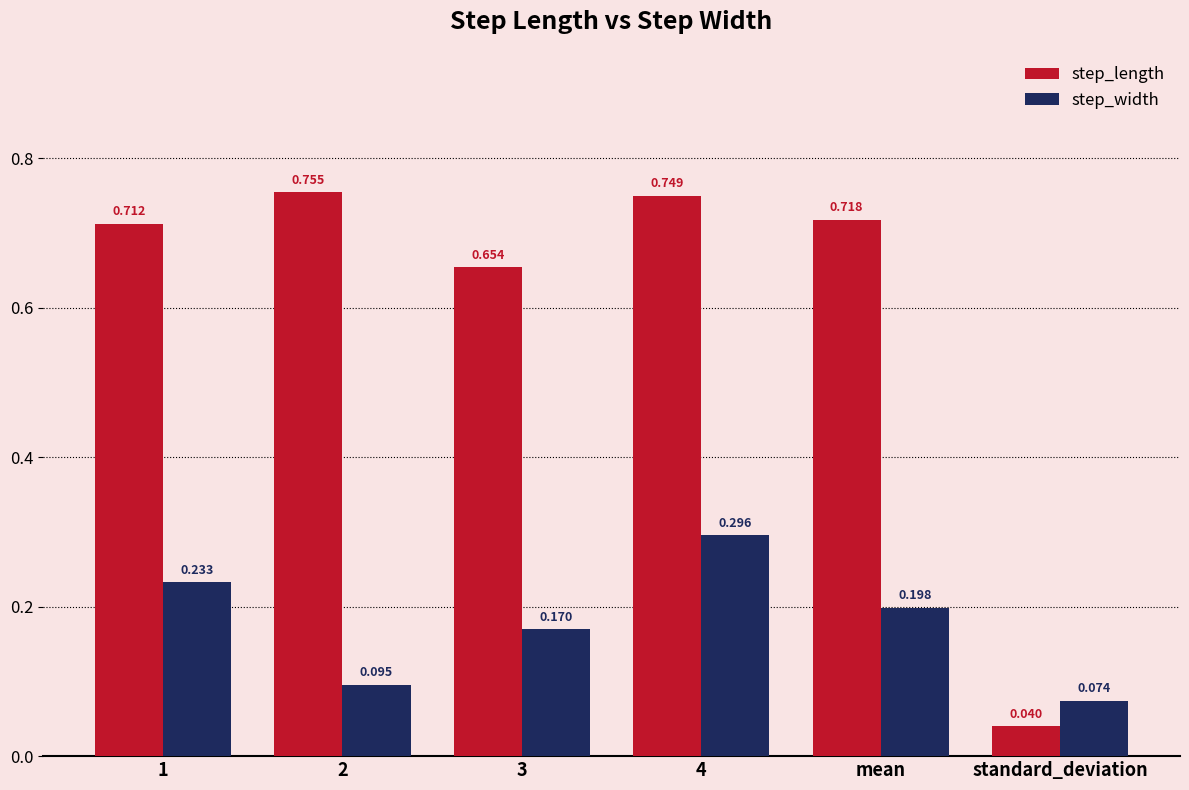

What is the sum of all step_width values?

1.1